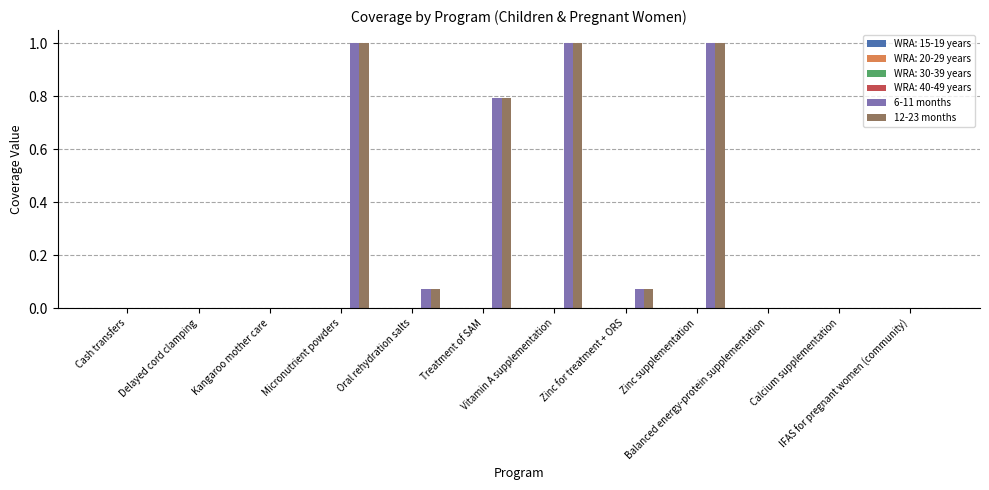

What is the greatest value displayed?

1.0